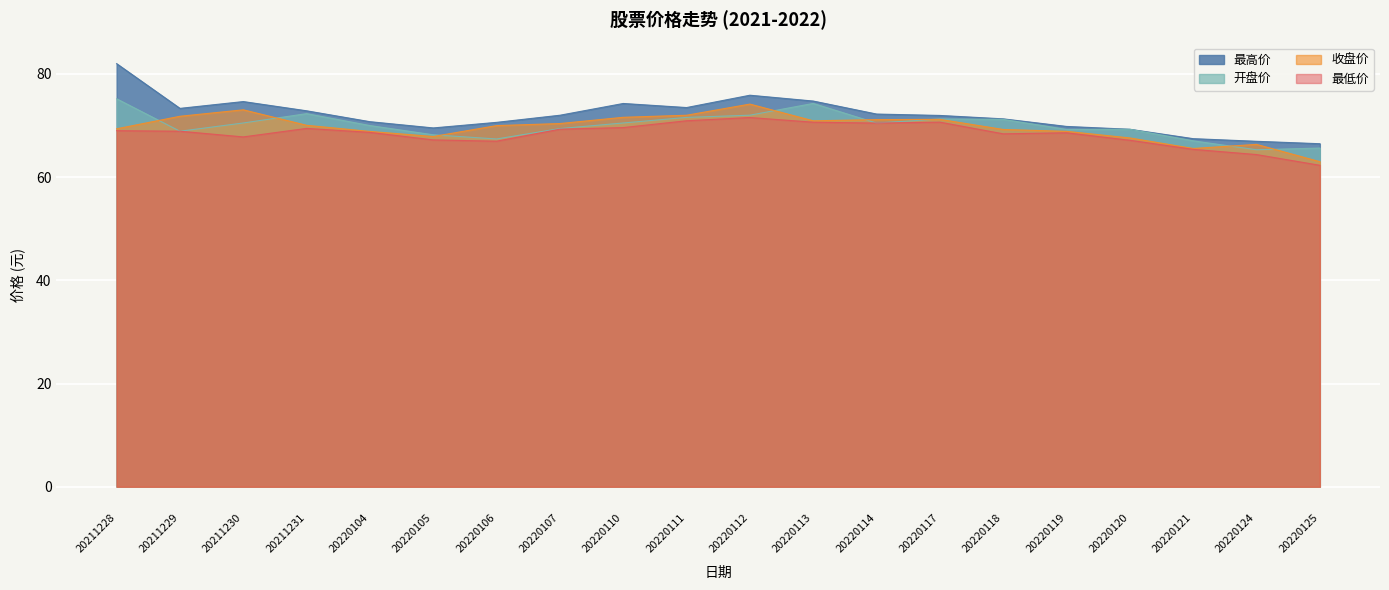

Reading right to left, transcribe all the data shown in this chart.

最高价: 20220125=66.5	20220124=67.0	20220121=67.5	20220120=69.3	20220119=69.8	20220118=71.3	20220117=72.0	20220114=72.2	20220113=74.8	20220112=75.9	20220111=73.5	20220110=74.3	20220107=72.0	20220106=70.6	20220105=69.5	20220104=70.8	20211231=72.9	20211230=74.7	20211229=73.3	20211228=82.0
开盘价: 20220125=65.6	20220124=65.3	20220121=67.0	20220120=69.3	20220119=69.2	20220118=71.2	20220117=71.3	20220114=70.5	20220113=74.3	20220112=72.0	20220111=71.6	20220110=70.5	20220107=69.4	20220106=67.4	20220105=68.2	20220104=70.0	20211231=72.3	20211230=70.5	20211229=68.9	20211228=75.2
收盘价: 20220125=63.0	20220124=66.3	20220121=65.6	20220120=67.6	20220119=68.9	20220118=69.2	20220117=71.2	20220114=71.2	20220113=70.9	20220112=74.2	20220111=72.0	20220110=71.6	20220107=70.4	20220106=70.0	20220105=67.9	20220104=68.9	20211231=70.0	20211230=73.0	20211229=71.8	20211228=69.4
最低价: 20220125=62.3	20220124=64.4	20220121=65.4	20220120=67.2	20220119=68.6	20220118=68.4	20220117=70.7	20220114=70.5	20220113=70.7	20220112=71.6	20220111=70.9	20220110=69.6	20220107=69.3	20220106=67.0	20220105=67.2	20220104=68.7	20211231=69.5	20211230=67.8	20211229=68.9	20211228=69.0